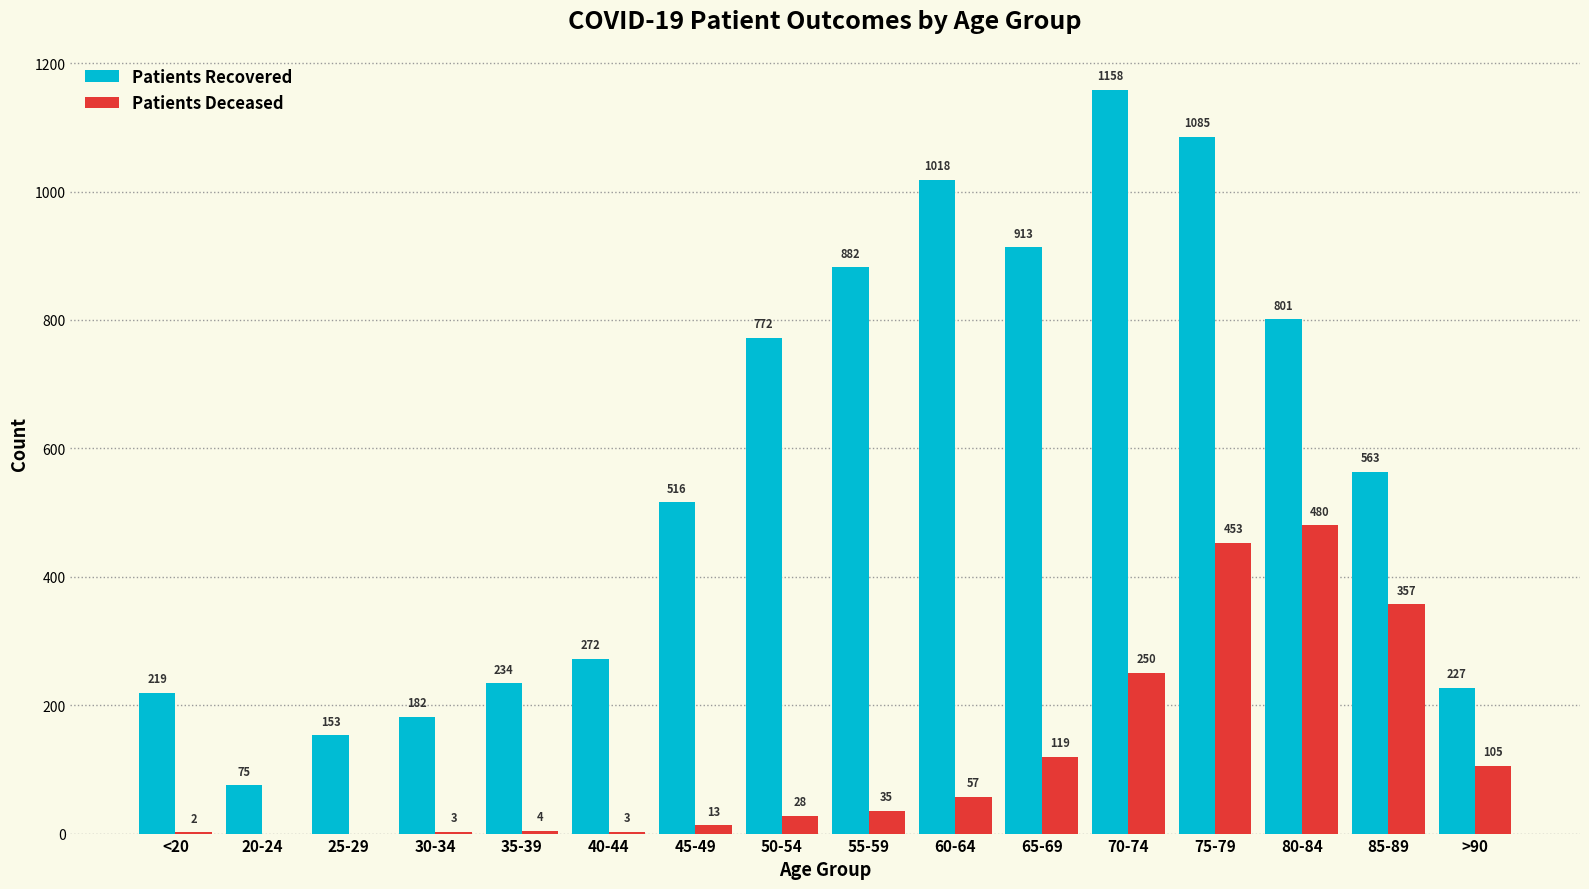

What is the greatest value displayed?

1158